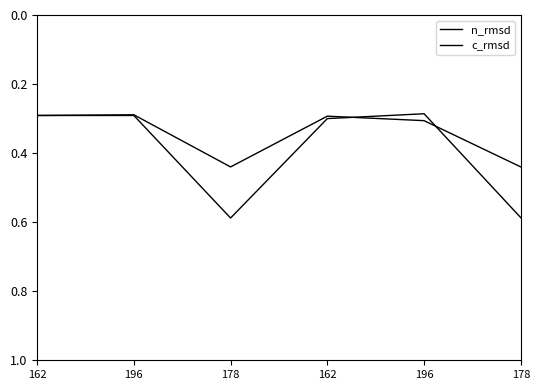

Between 162 and 162, which is larger?

162